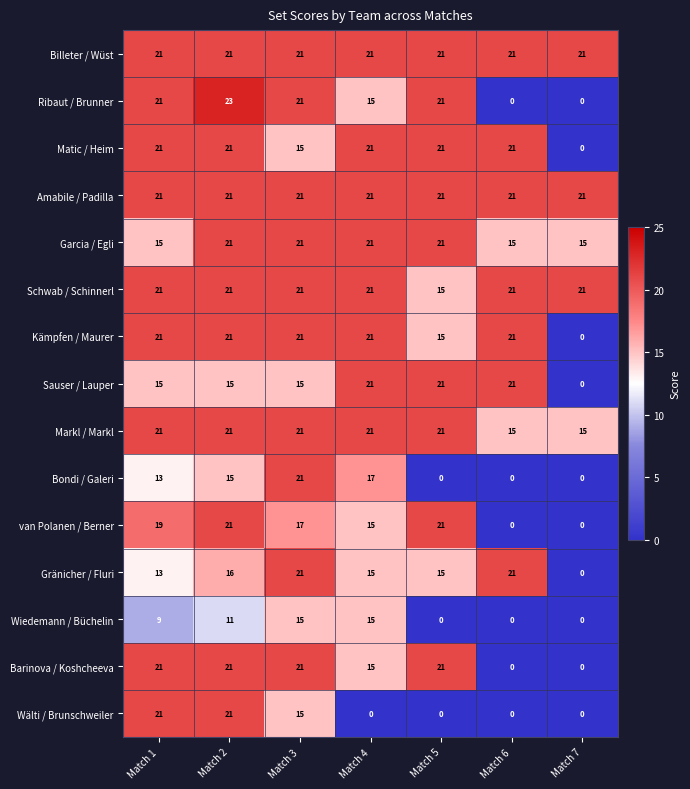

At which category is the sum across all series the highest?

Match 2